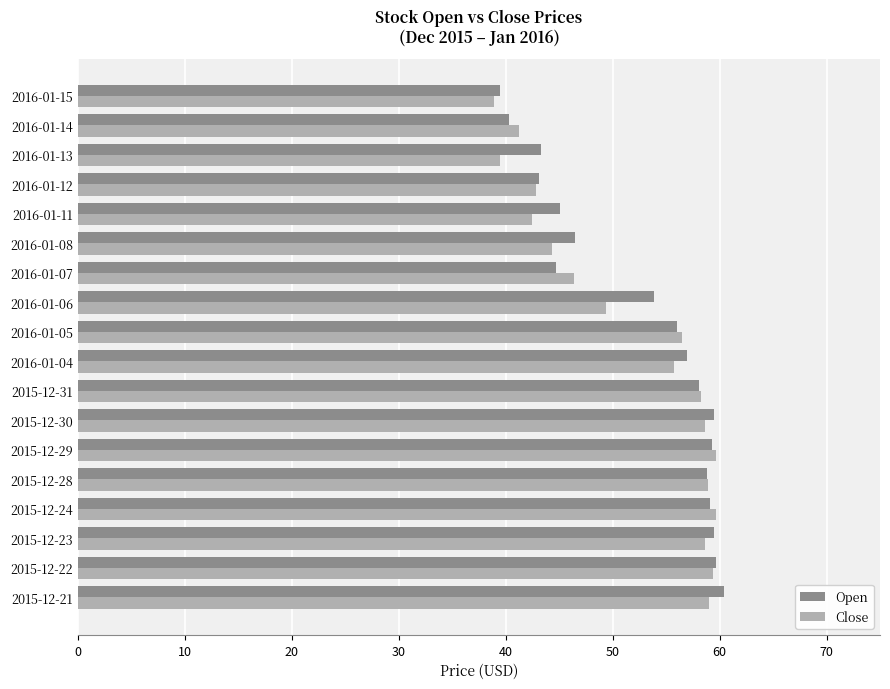

What is the minimum value for Open?

39.5